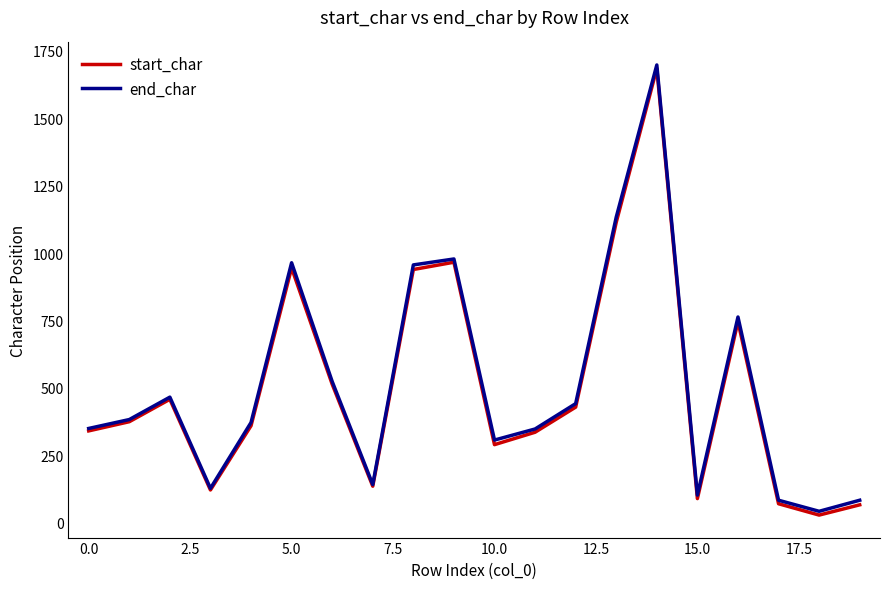

What is the maximum value shown in the chart?

1697